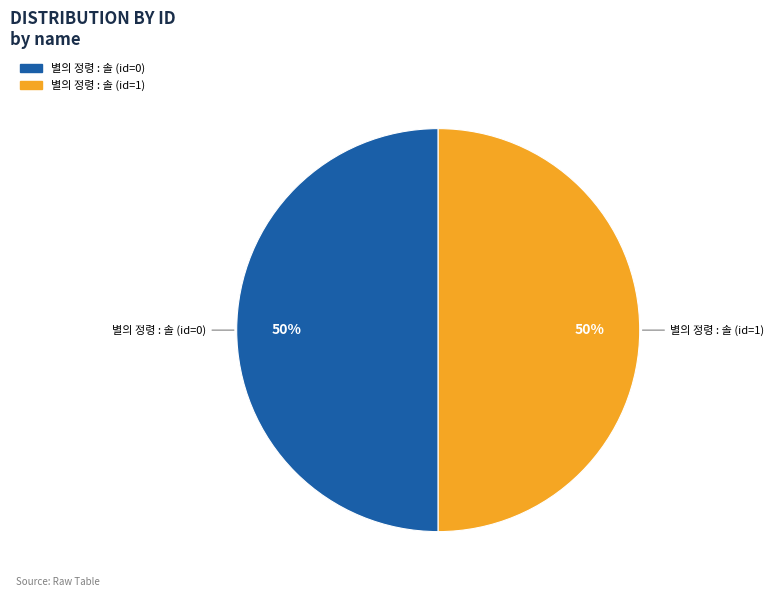

What is the ratio of the value at 별의 정령 : 솔 (id=1) to the value at 별의 정령 : 솔 (id=0)?

1.0